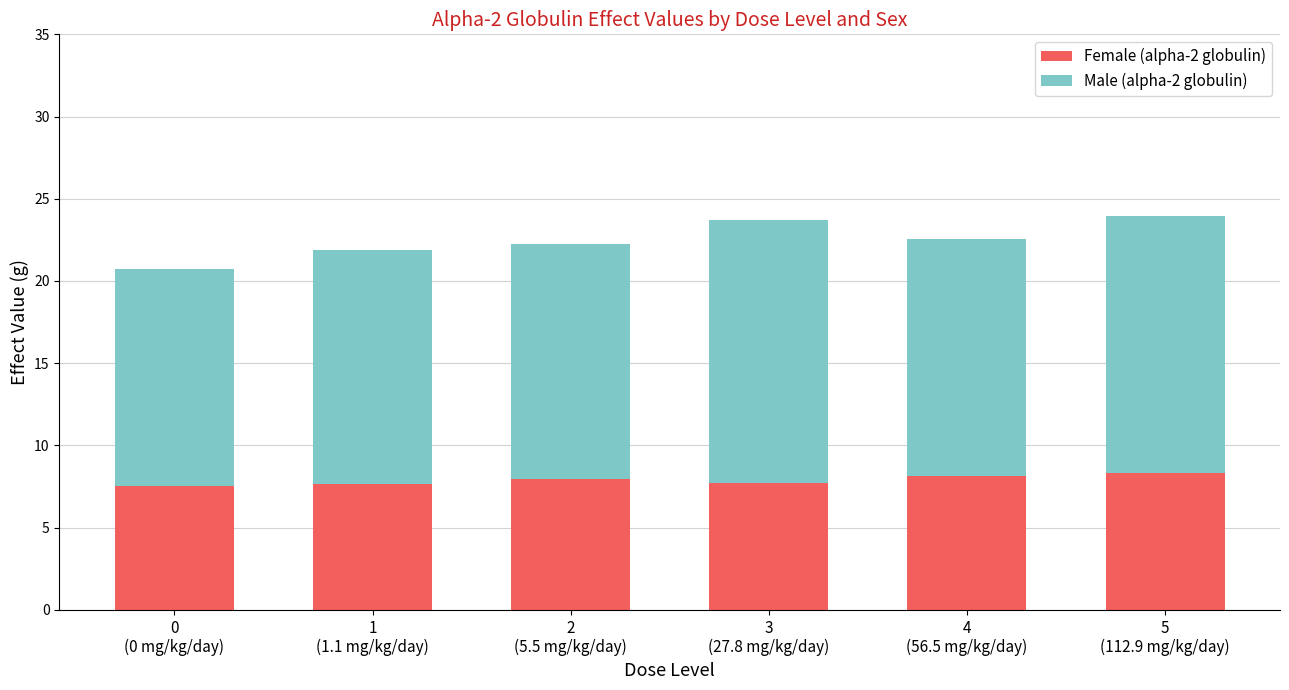

What is the average value of the Female (alpha-2 globulin) series?

7.9